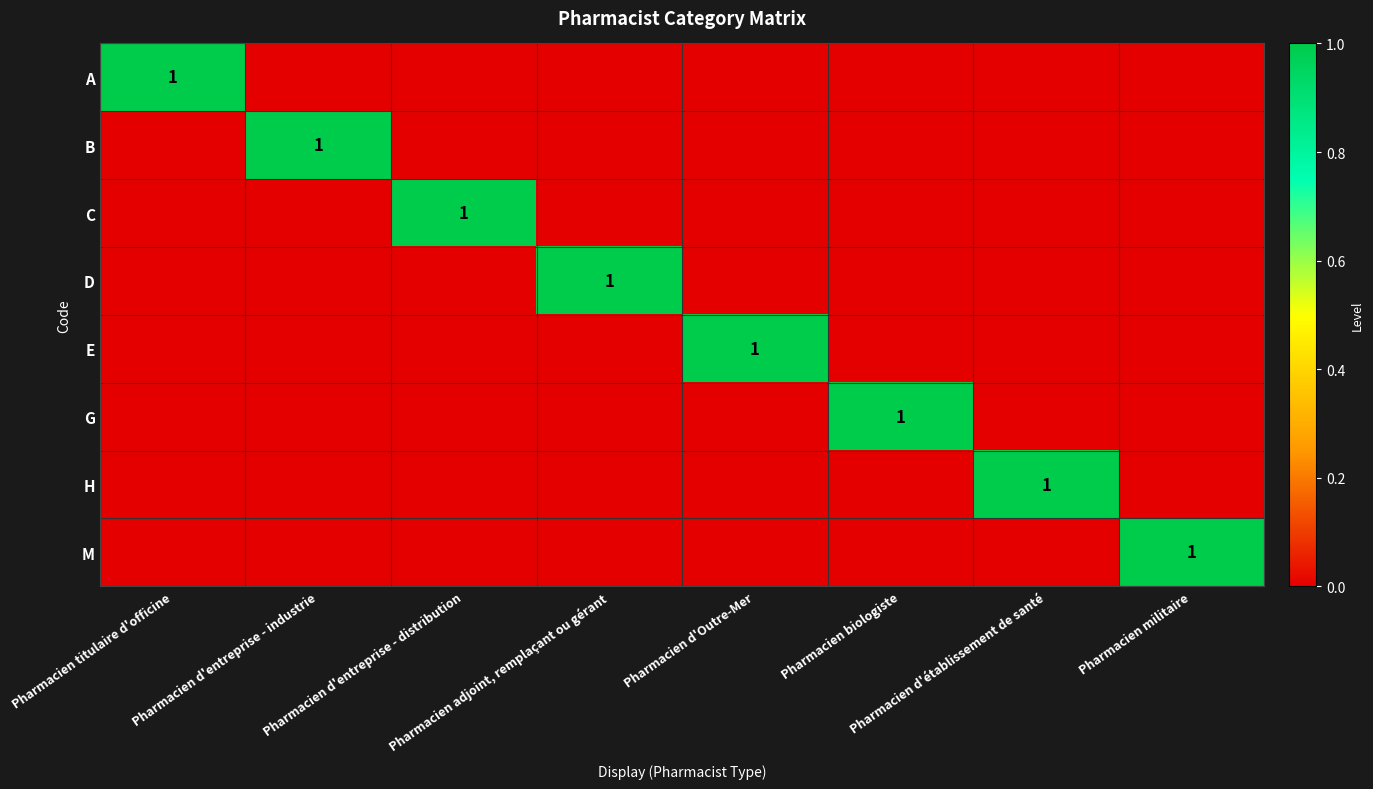

Rank the categories by H value from lowest to highest.

Pharmacien titulaire d'officine, Pharmacien d'entreprise - industrie, Pharmacien d'entreprise - distribution, Pharmacien adjoint, remplaçant ou gérant, Pharmacien d'Outre-Mer, Pharmacien biologiste, Pharmacien militaire, Pharmacien d'établissement de santé